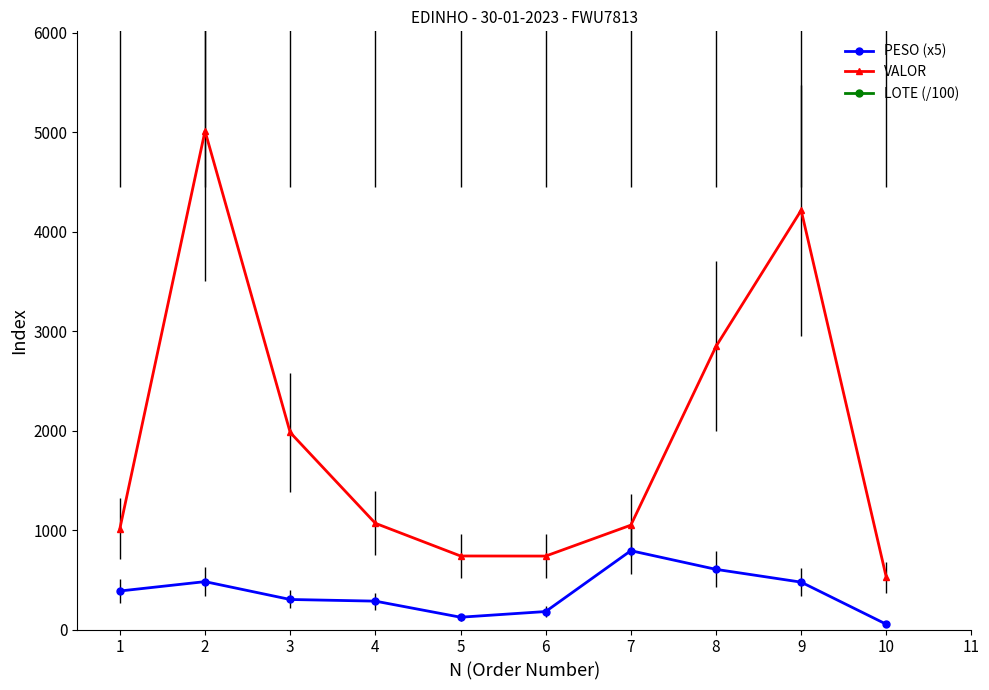

List the series in order of their peak value, lowest first.

PESO (x5), VALOR, LOTE (/100)